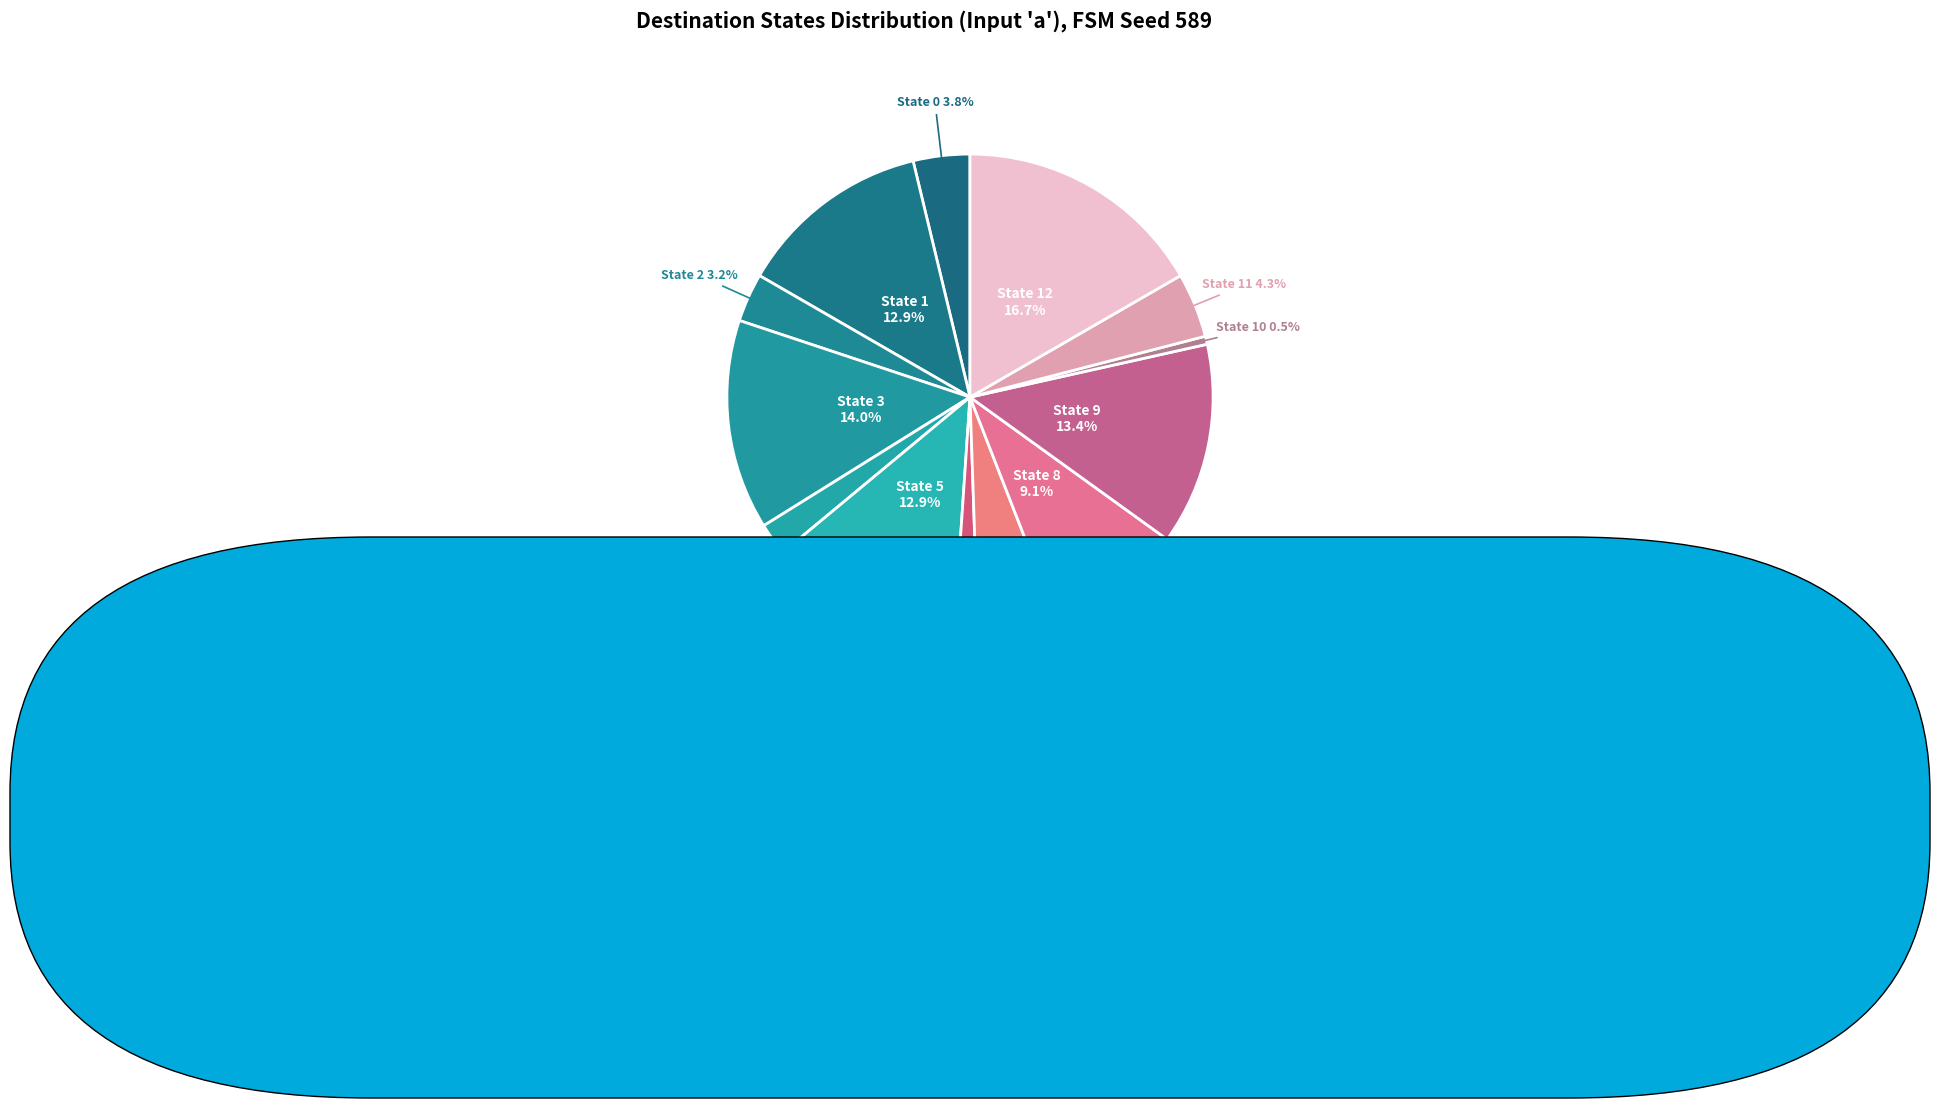

To the nearest percent, what percentage of the pie is State 3?

14%